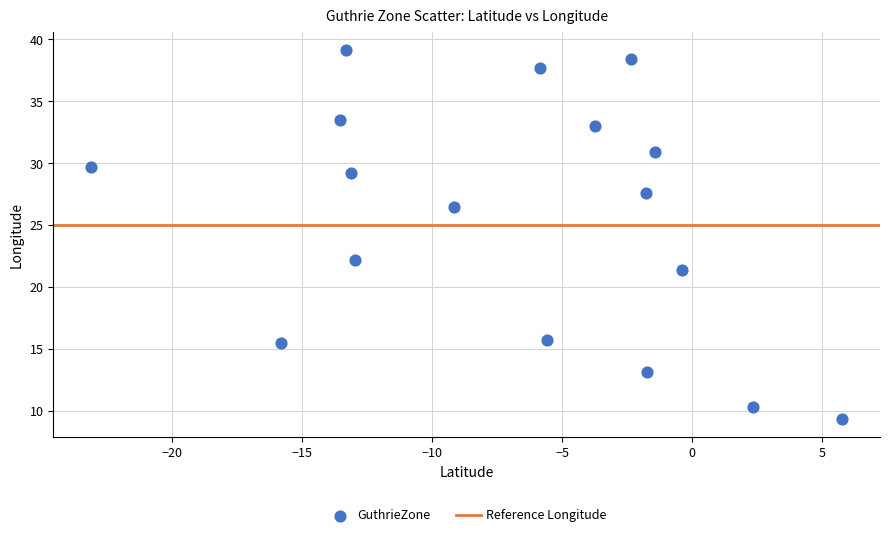

What is the range of X values (max minus min)?

28.9